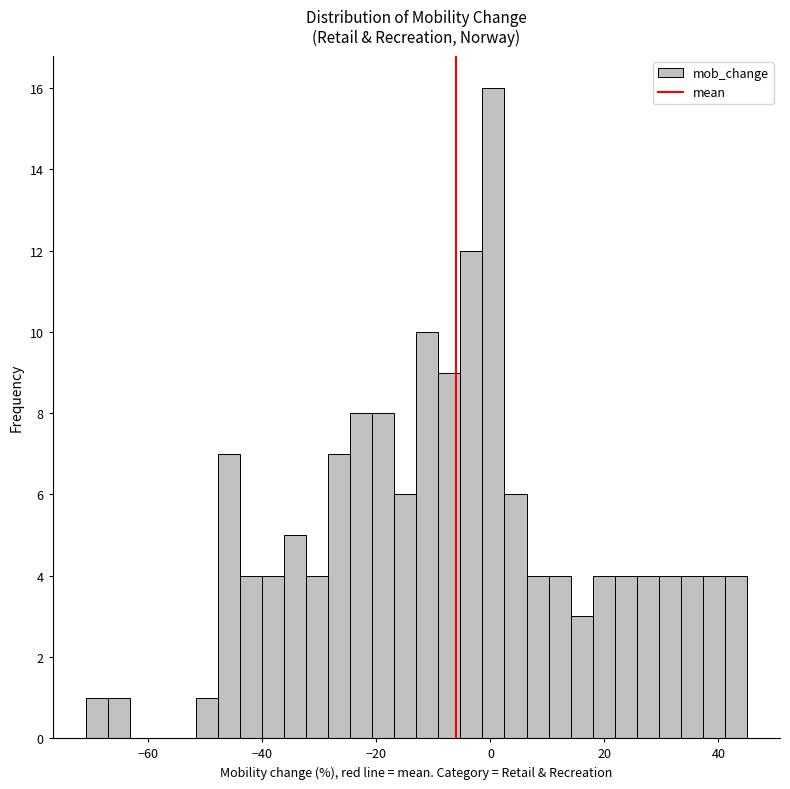

Around what value on the x-axis is the tallest bar? Give the approximate position of its centre, as read against the axis.

0